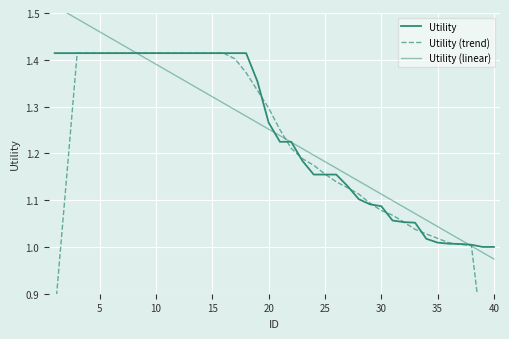

What is the value of the Utility (trend) point at the 19th from the left?

1.3